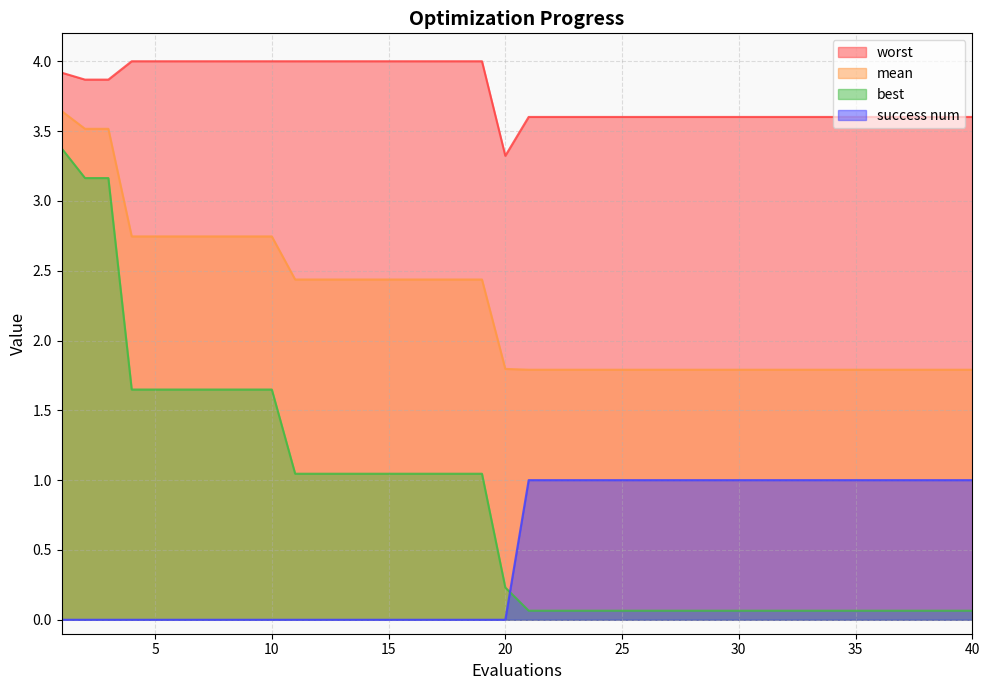

Is it true that best equals 0.4 at 9?

False